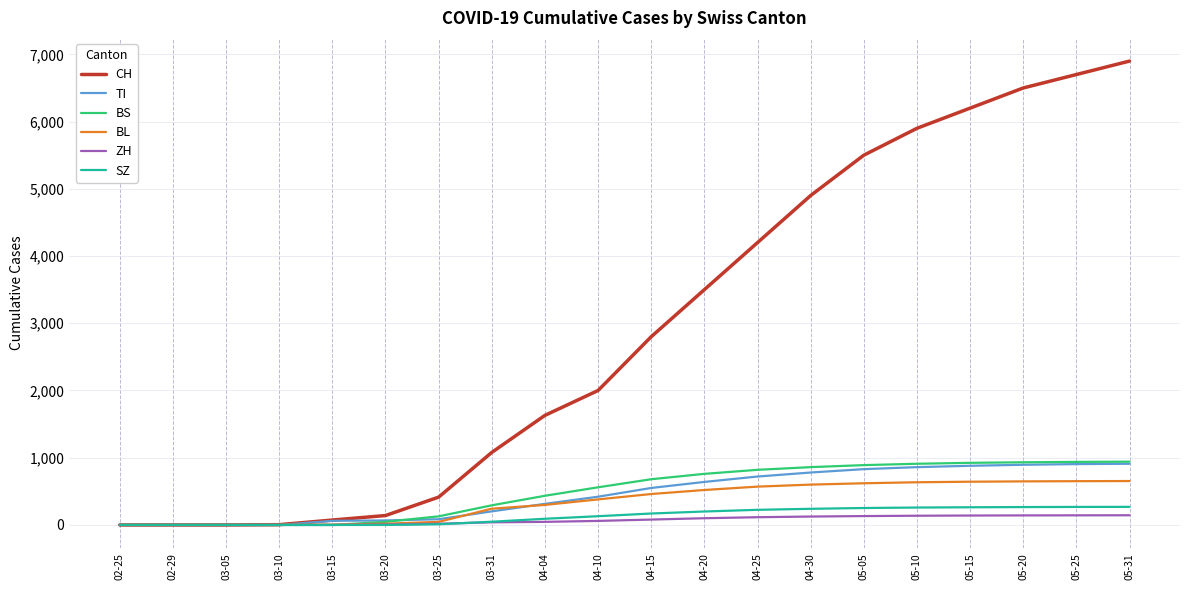

Is the value of CH at 05-15 greater than the value of BL at 05-20?

Yes